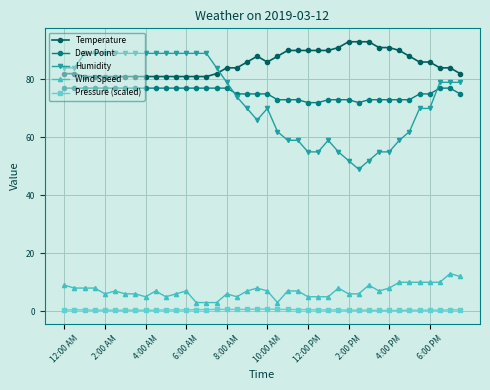

How many distinct data groups are displayed?

5